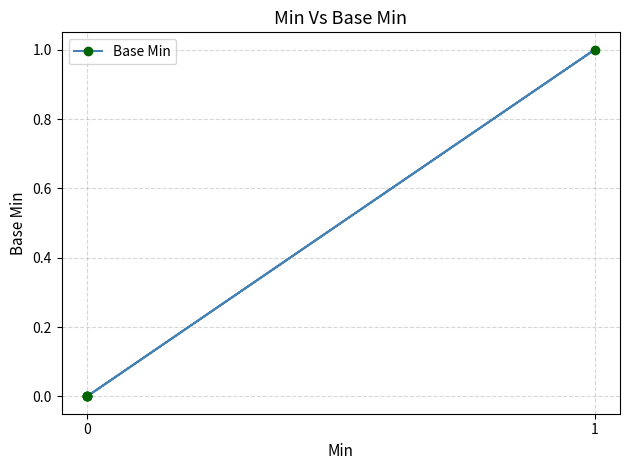

Does the chart have visible grid lines?

Yes